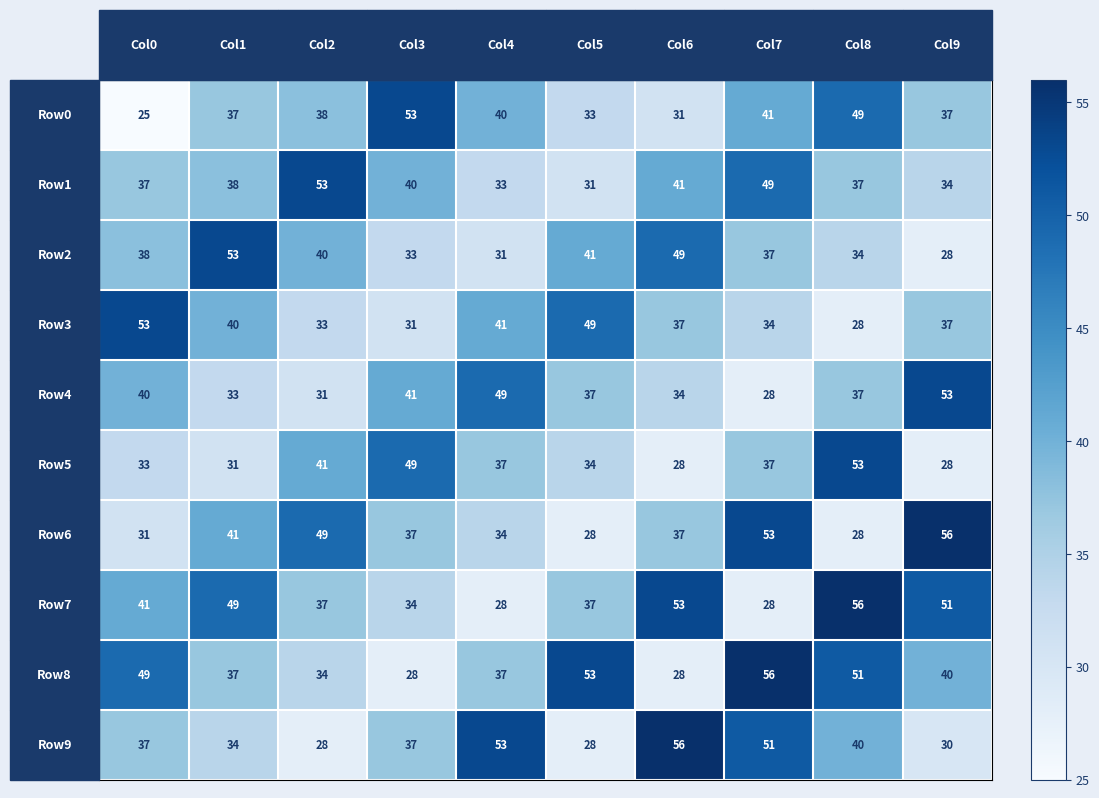

How many categories are shown in the chart?

10